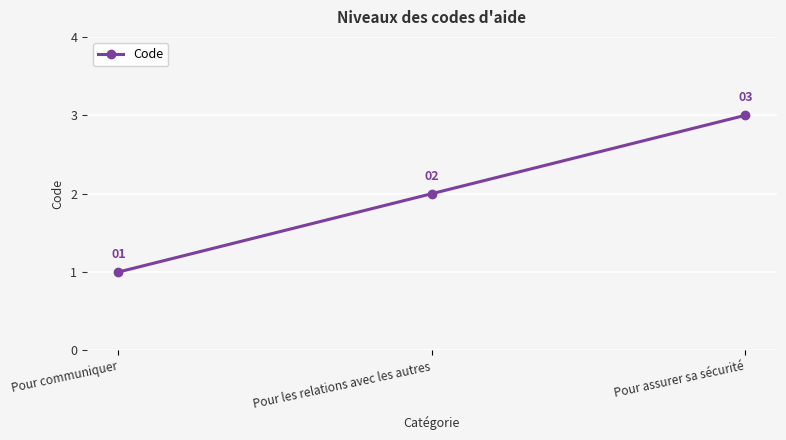

List the labels in order of value, largest first.

Pour assurer sa sécurité, Pour les relations avec les autres, Pour communiquer